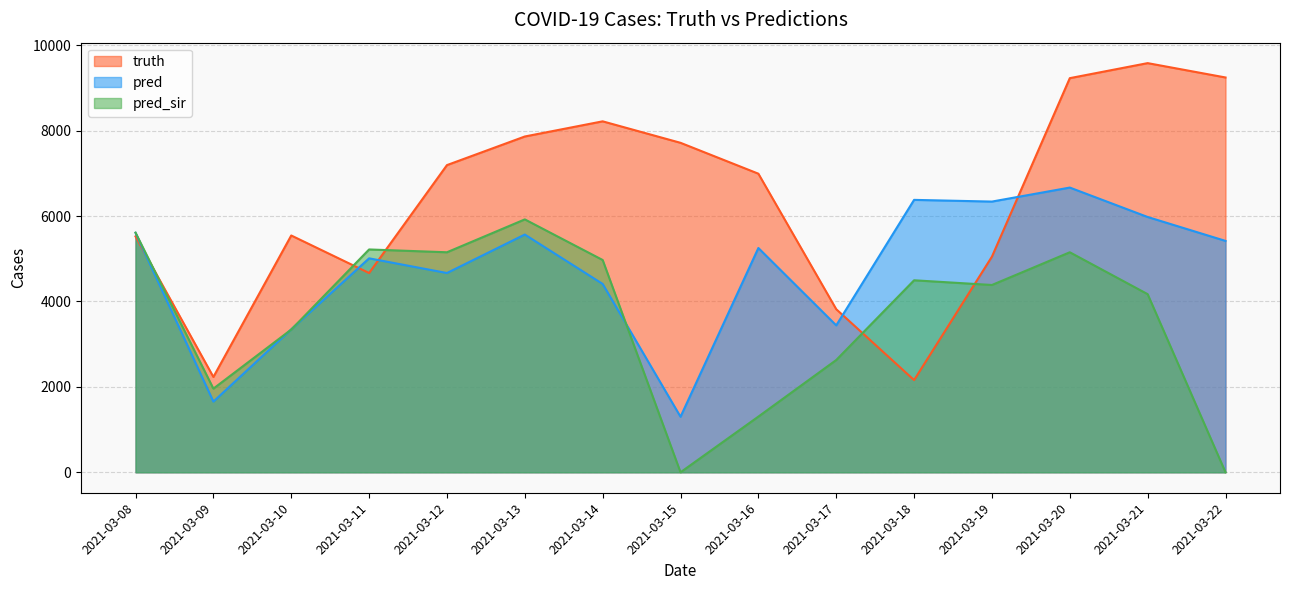

What are all the series names shown in the legend?

truth, pred, pred_sir